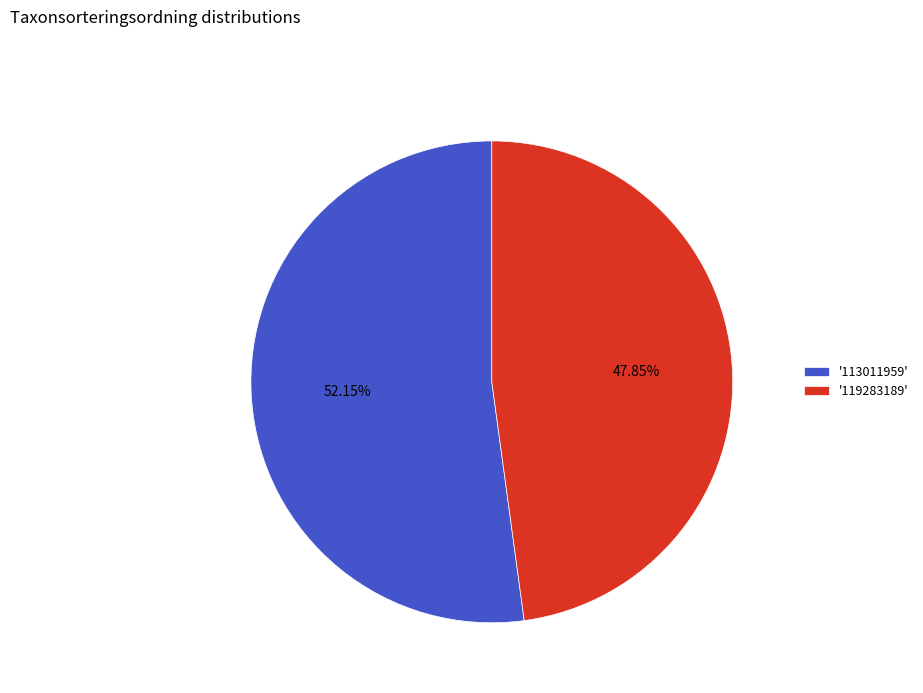

Is there any slice that represents more than half of the pie?

Yes